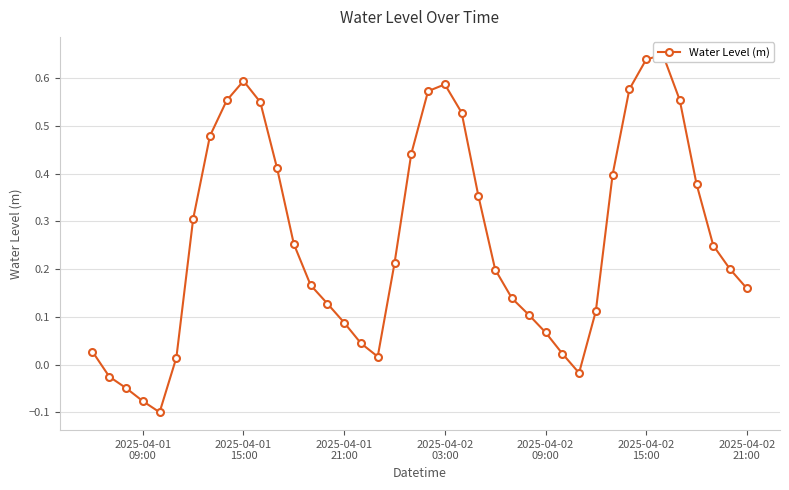

How many lines are shown in the chart?

1